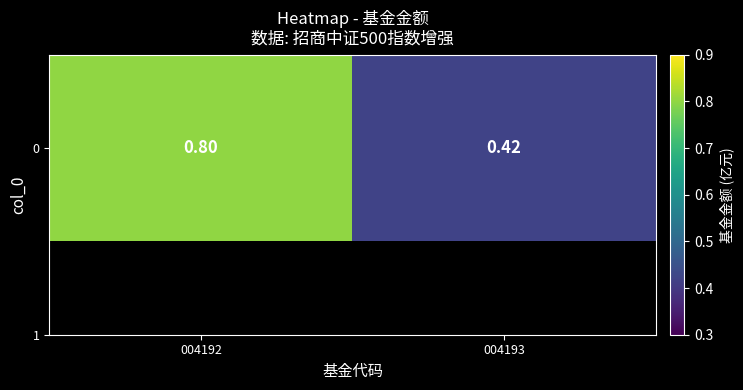

The value at 004192 is 0.8. True or false?

True